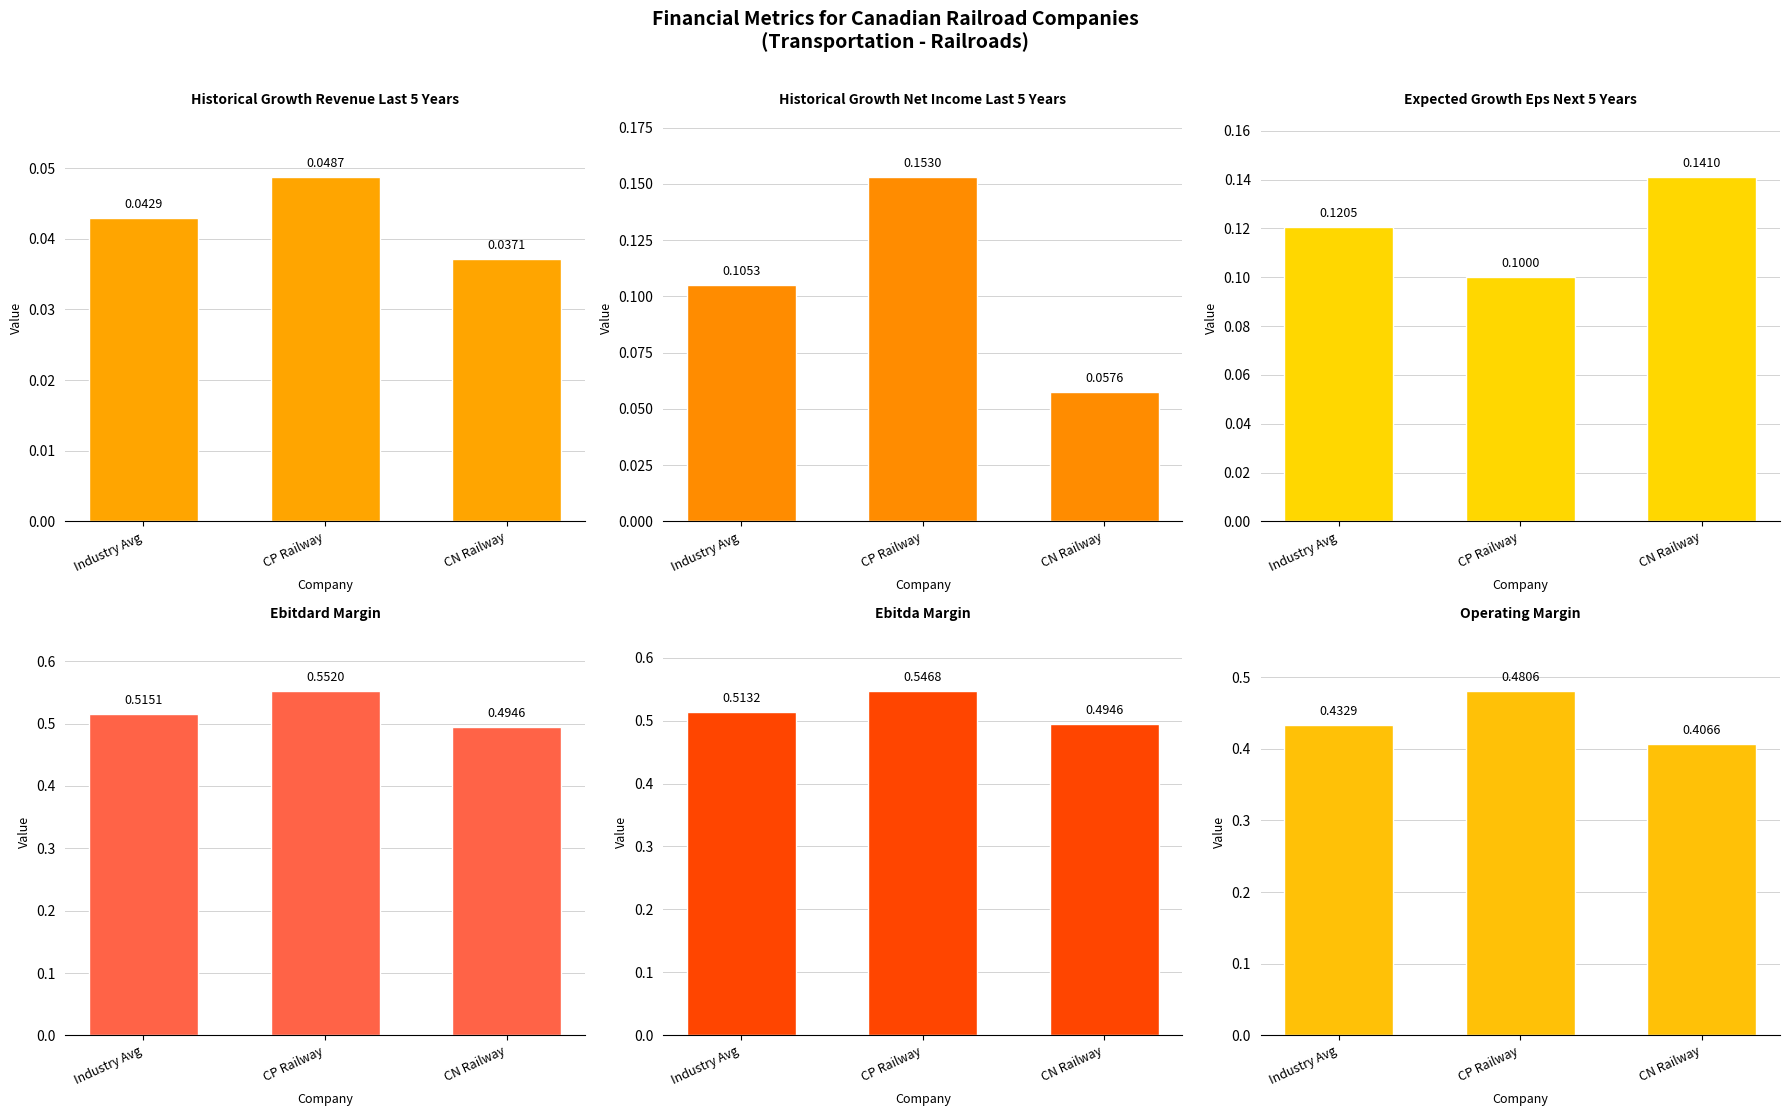

The value of ebitdard_margin at CN Railway is 0.5. True or false?

True